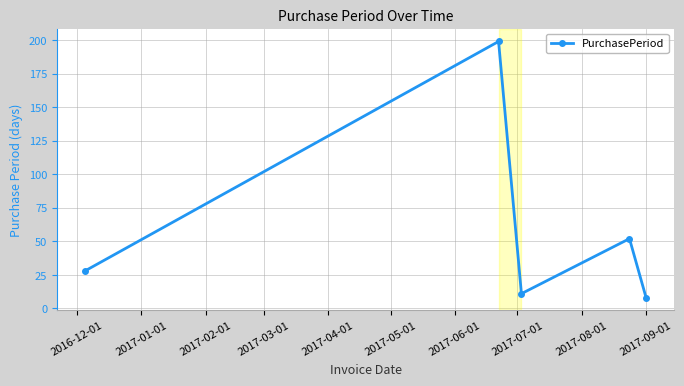

Does the chart have visible grid lines?

Yes